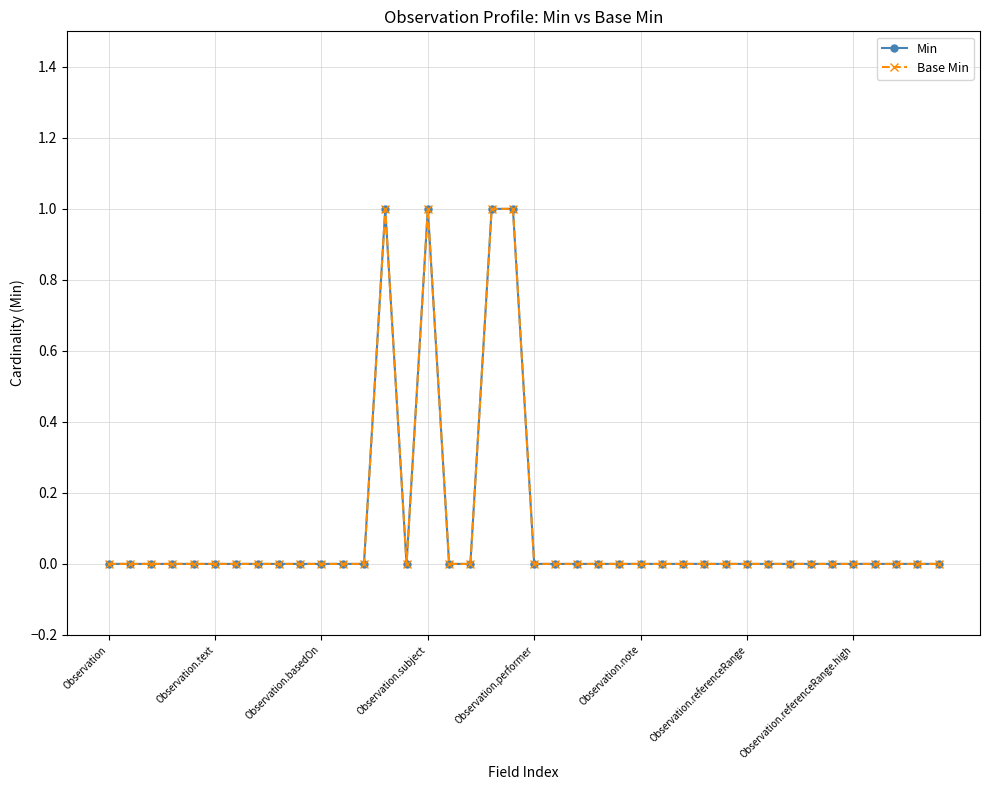

True or false: Base Min and Min cross at least once.

False